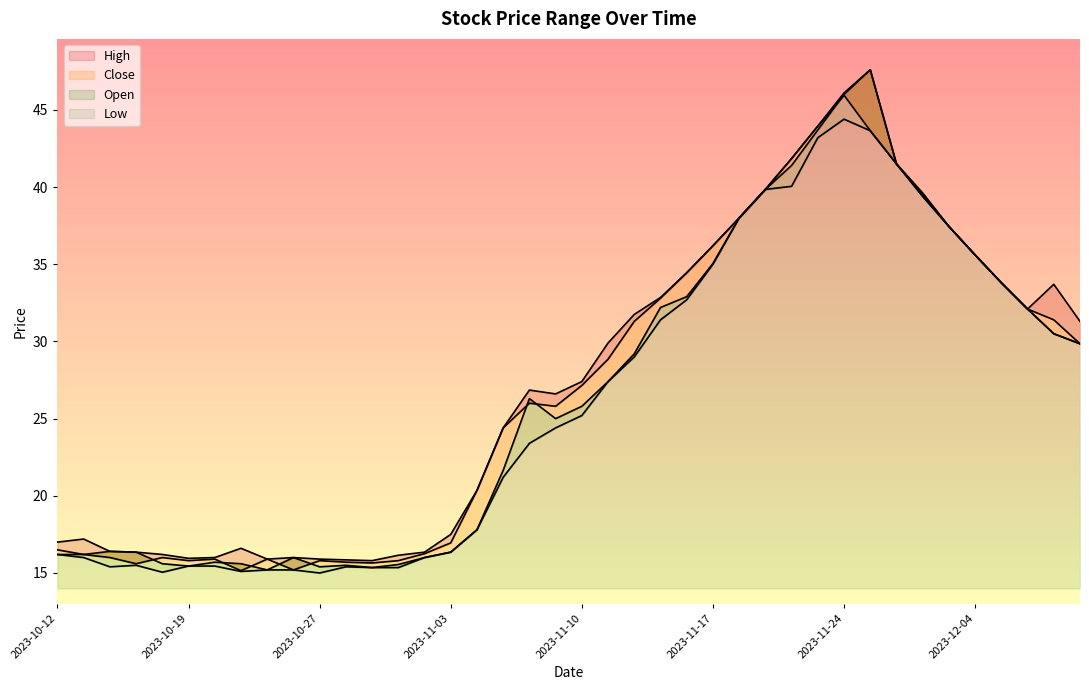

What is the value of the High point at the 16th from the left?

17.5